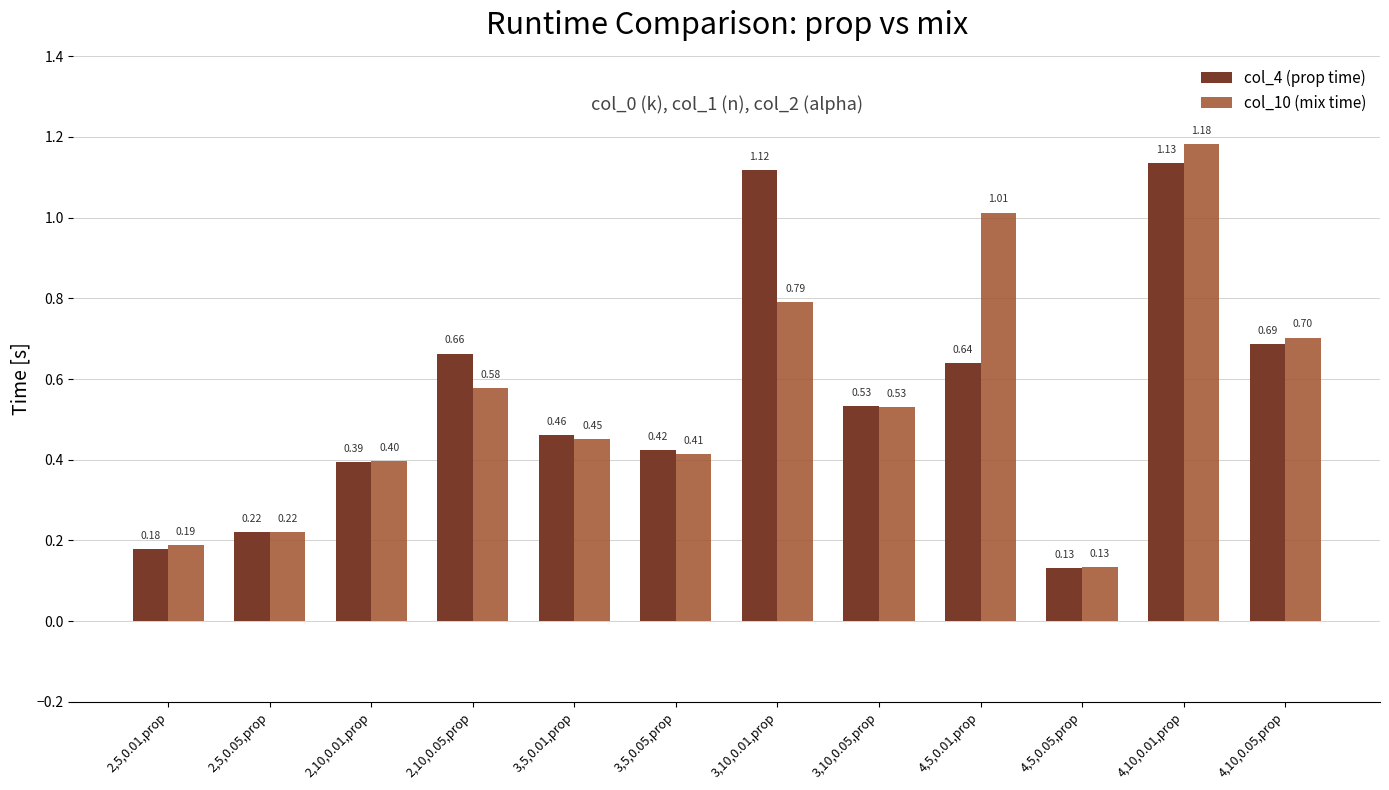

True or false: col_4 (prop time) has a value of 0.7 at 2,10,0.05,prop.

True